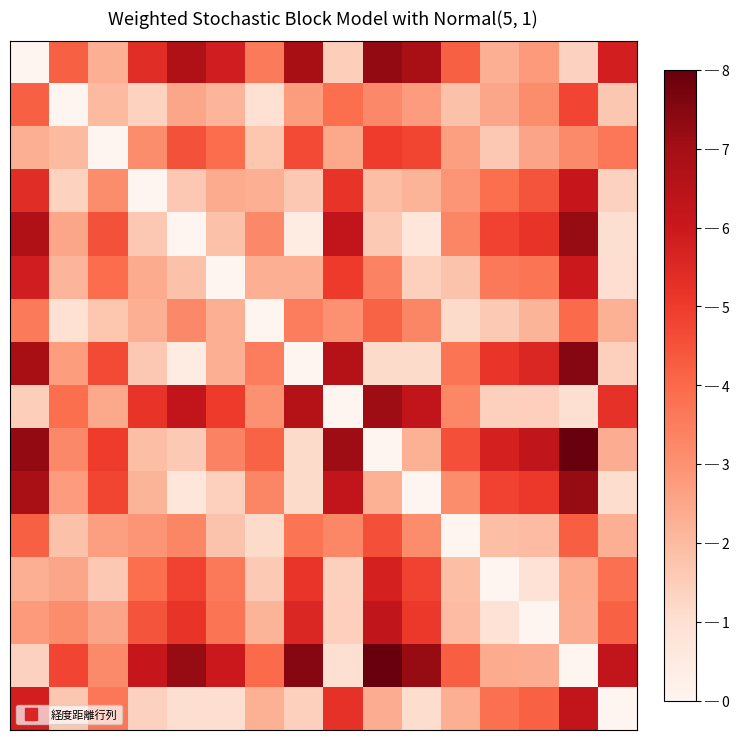

Count the number of data series in this chart.

16